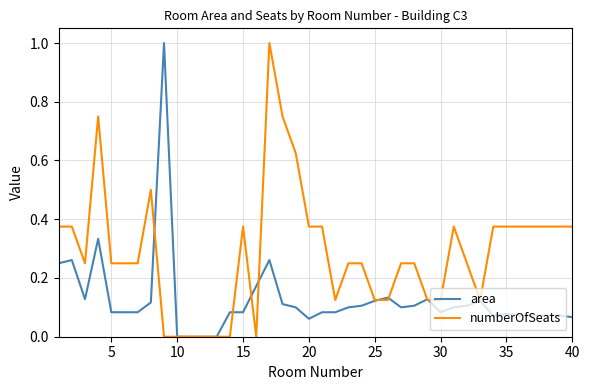

List the series in order of their overall mean, lowest first.

area, numberOfSeats